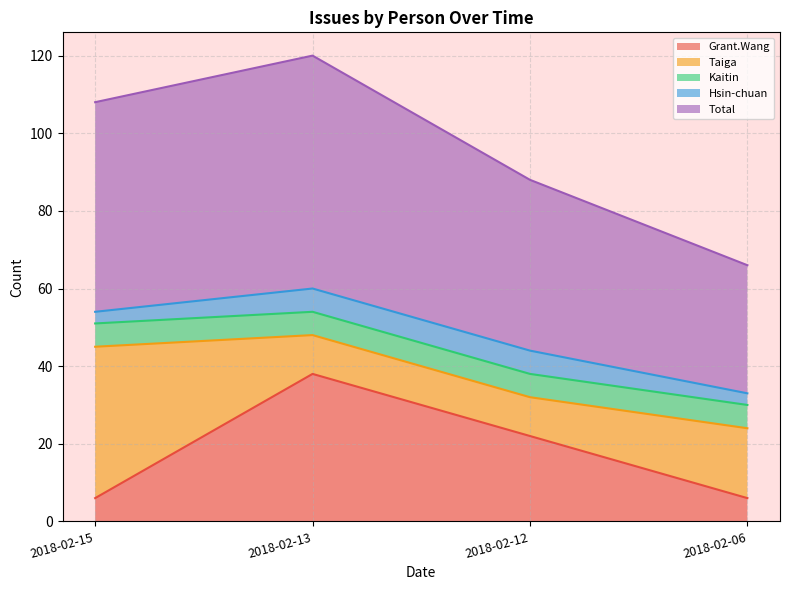

What is the total value across all series at 2018-02-06?

66